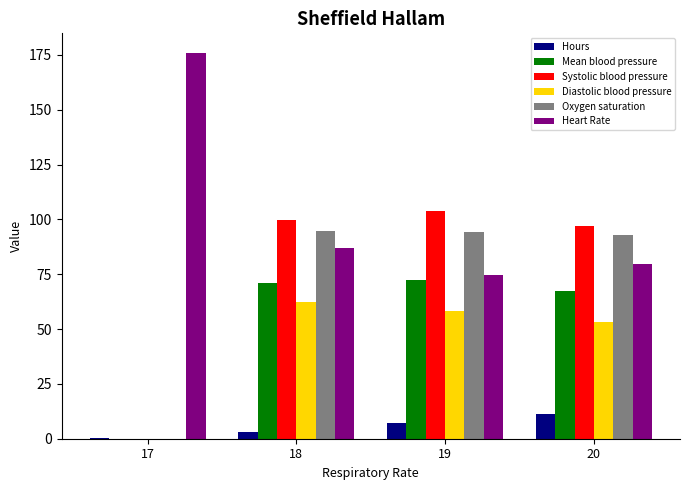

What is the maximum value shown in the chart?

176.0